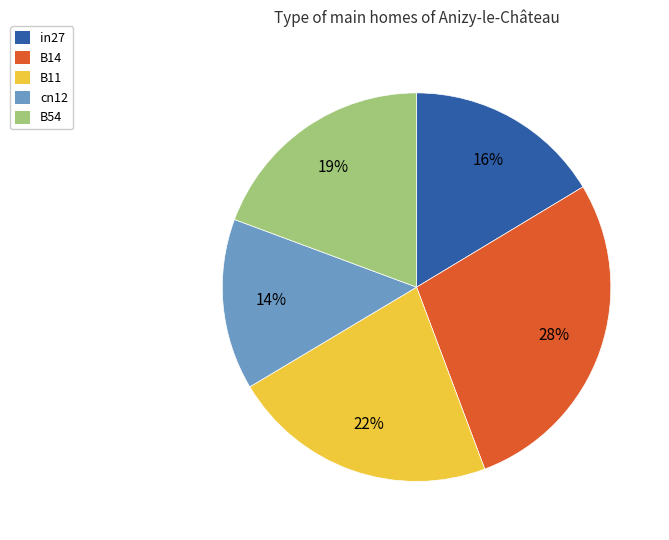

Which category has the smallest portion of the pie?

cn12